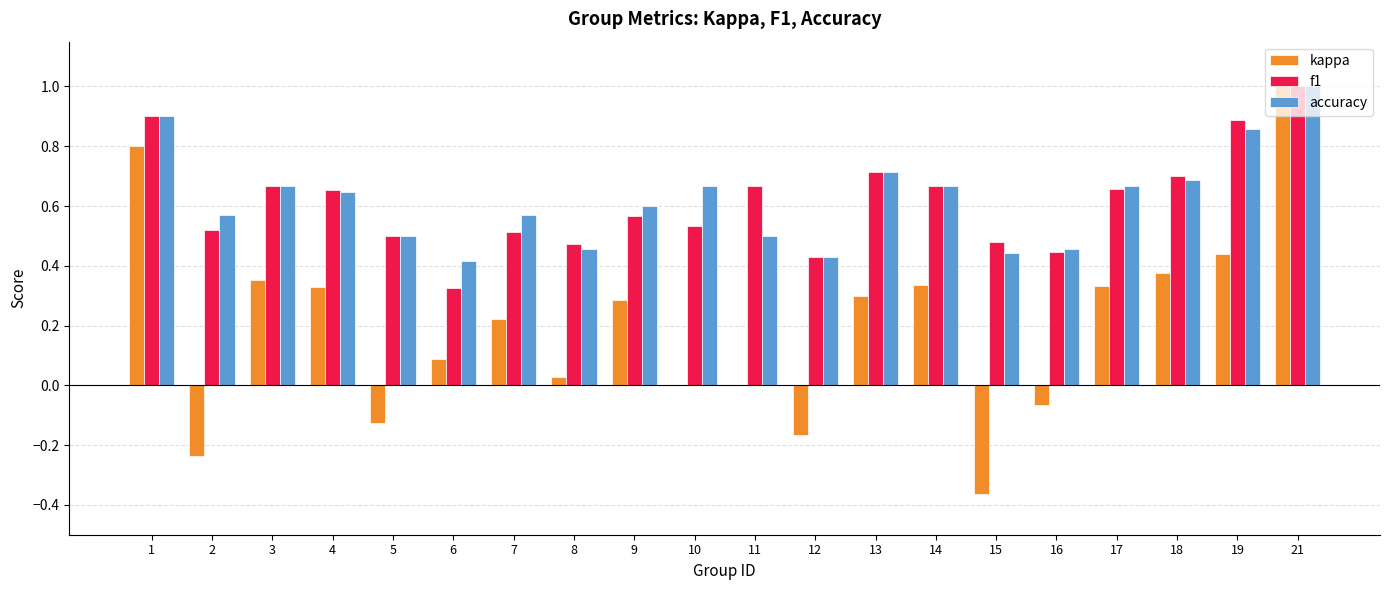

What is the sum of all accuracy values?

12.4